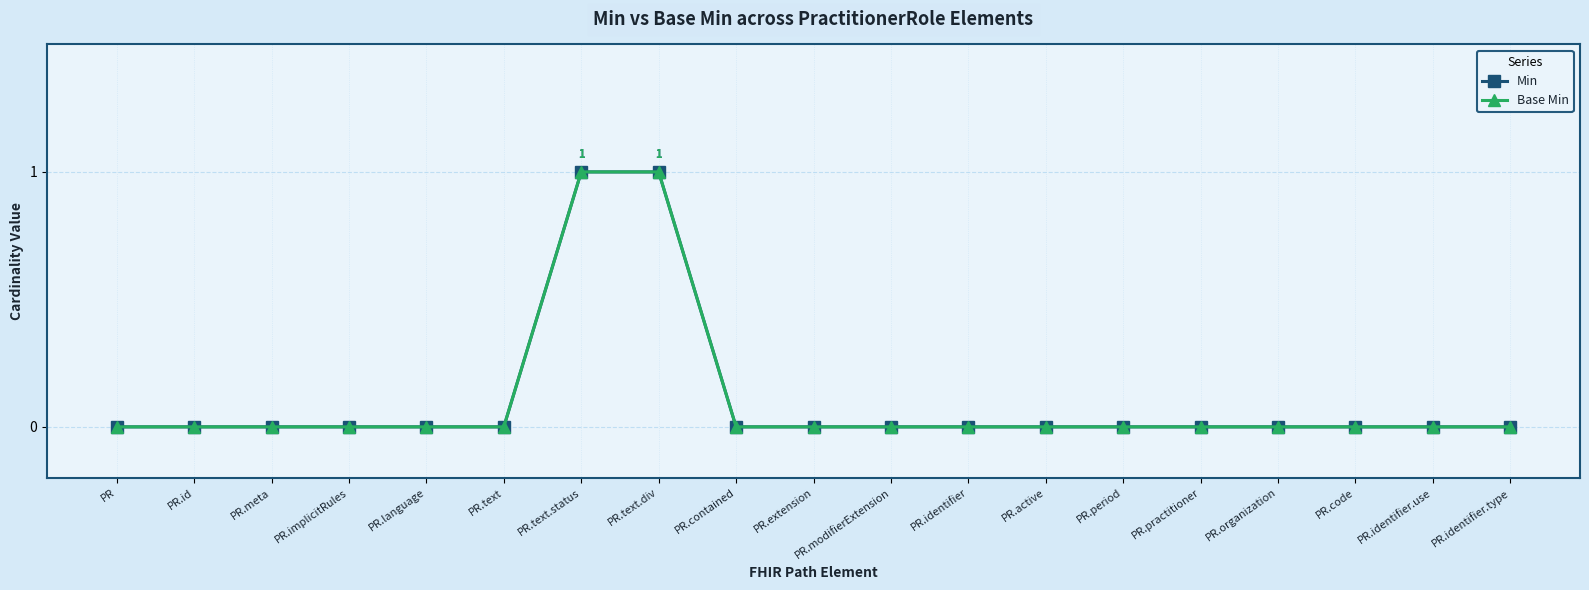

At how many categories does at least one series exceed 0?

2